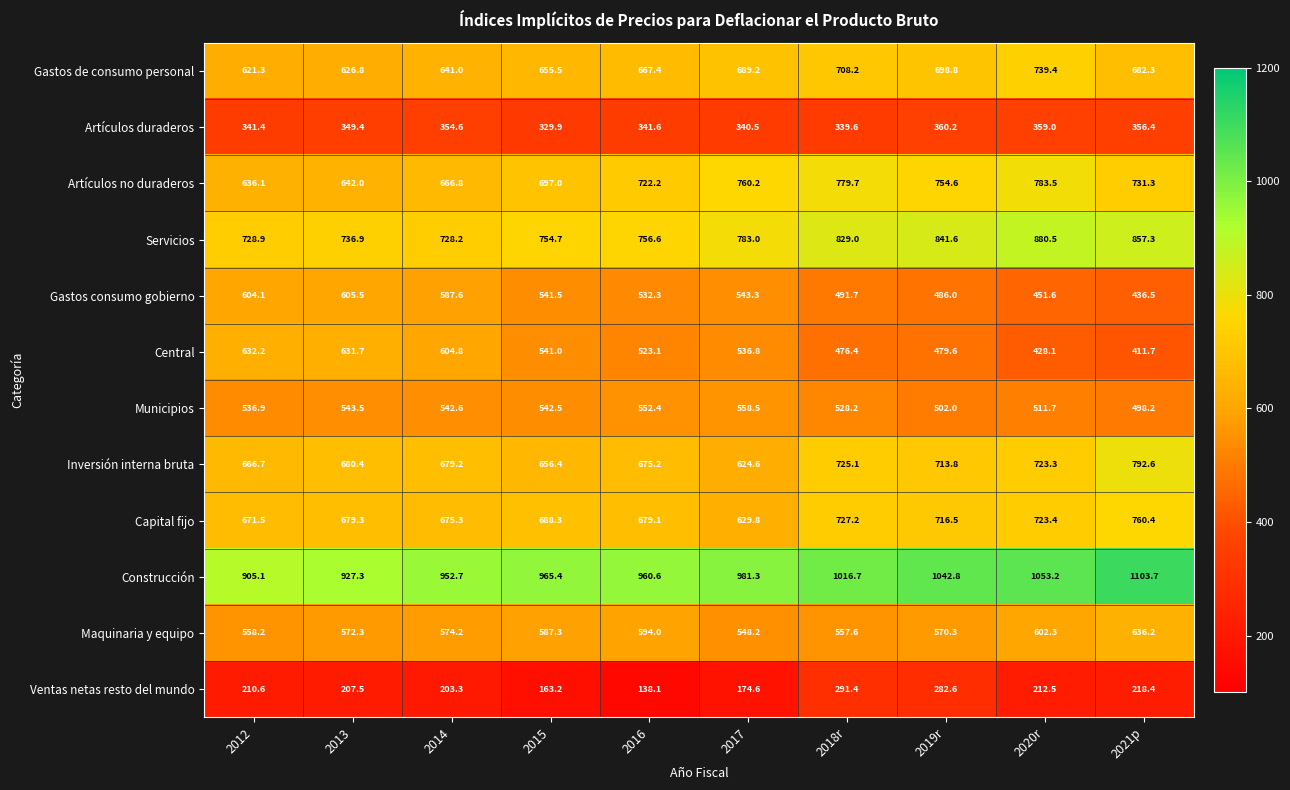

Rank the series by their maximum value, from highest to lowest.

Construcción, Servicios, Inversión interna bruta, Artículos no duraderos, Capital fijo, Gastos de consumo personal, Maquinaria y equipo, Central, Gastos consumo gobierno, Municipios, Artículos duraderos, Ventas netas resto del mundo